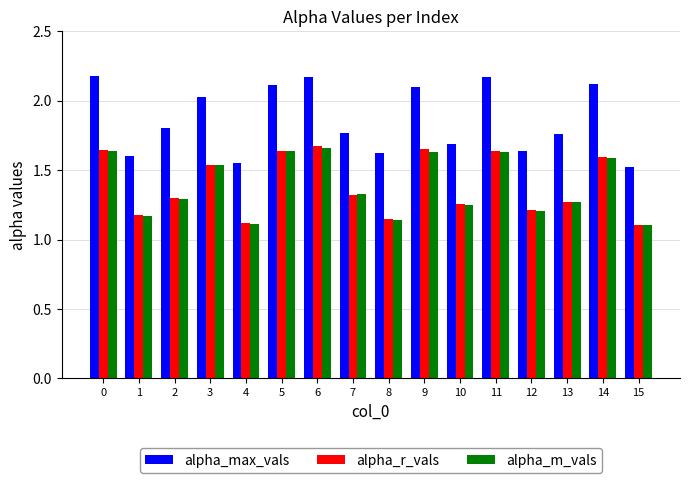

How many series are shown in this chart?

3